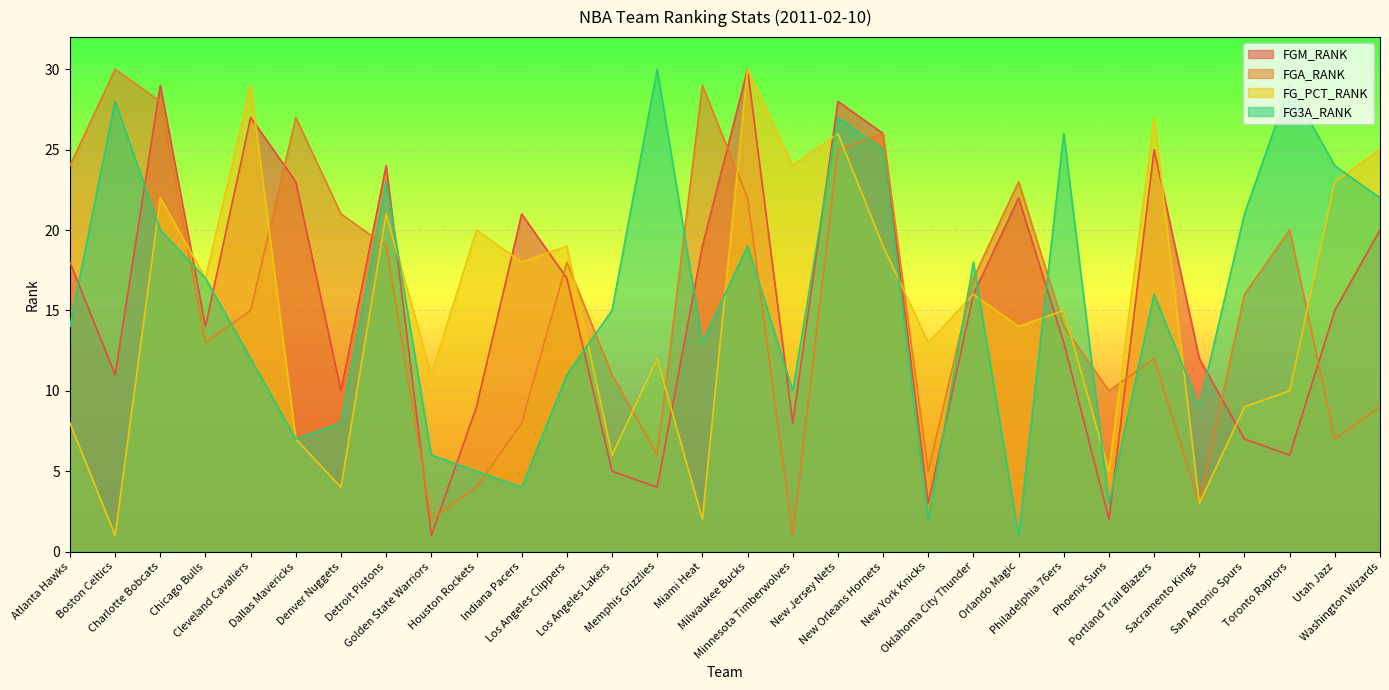

What is the label of the 27th point from the right?

Chicago Bulls